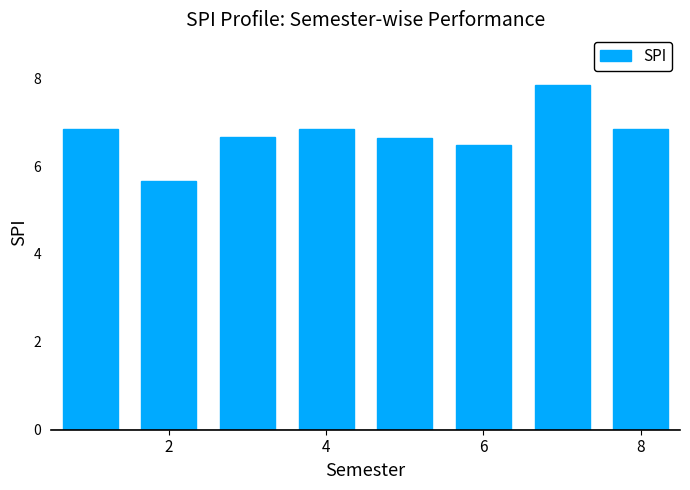

What is the minimum value shown in the chart?

5.7